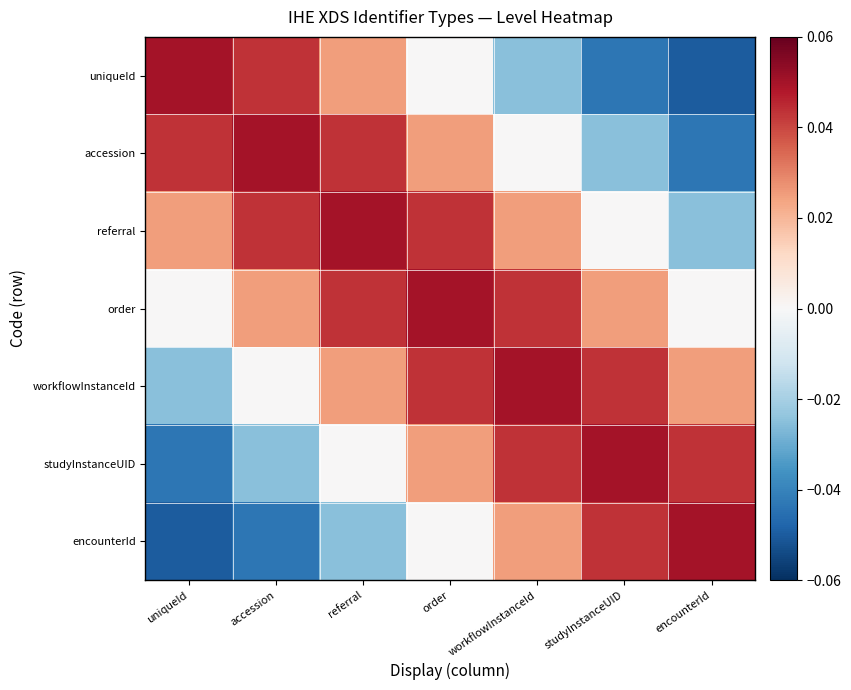

Which series has the largest range (max minus min)?

uniqueId